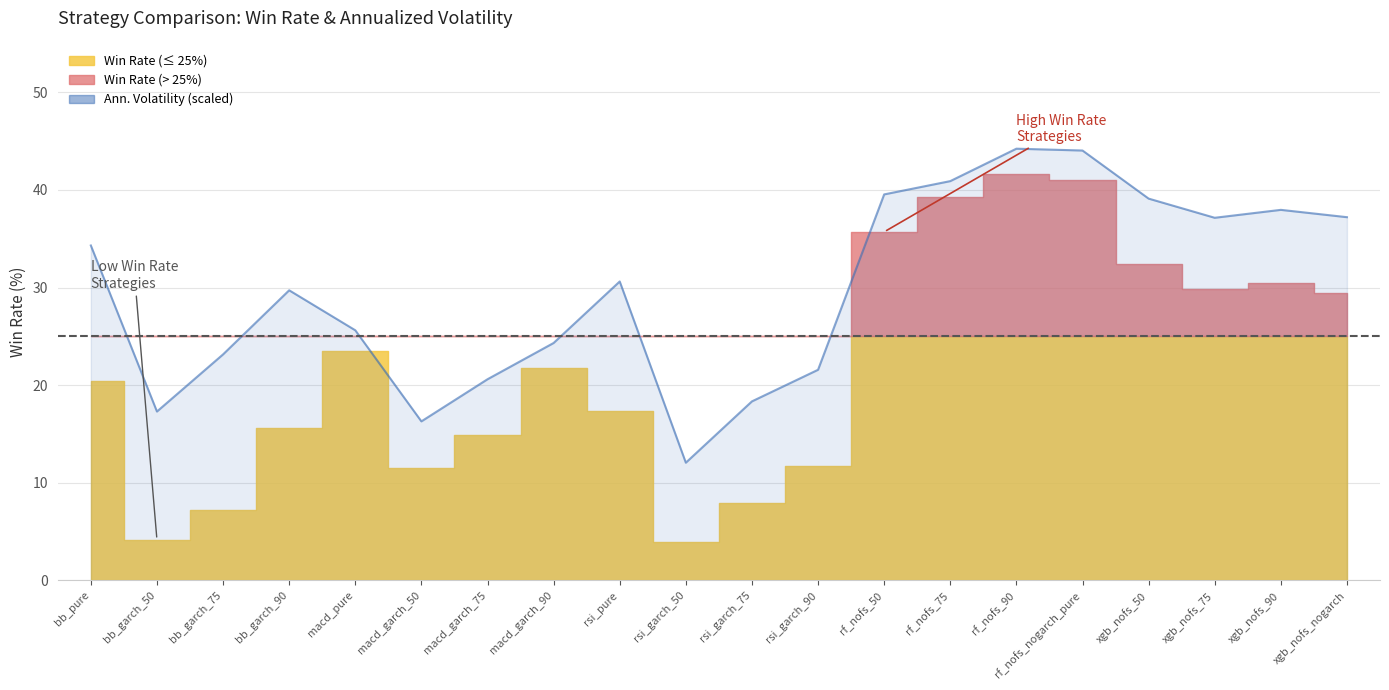

How many lines are shown in the chart?

1